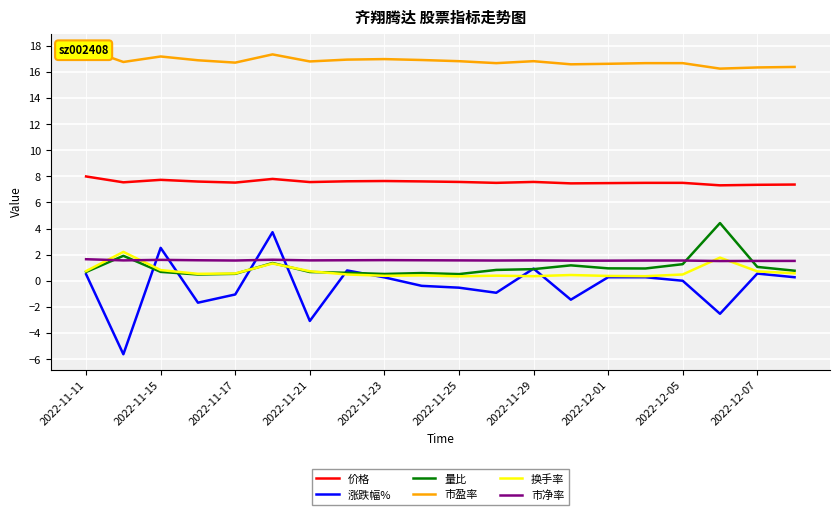

Between 11 and 19, which is larger?

11